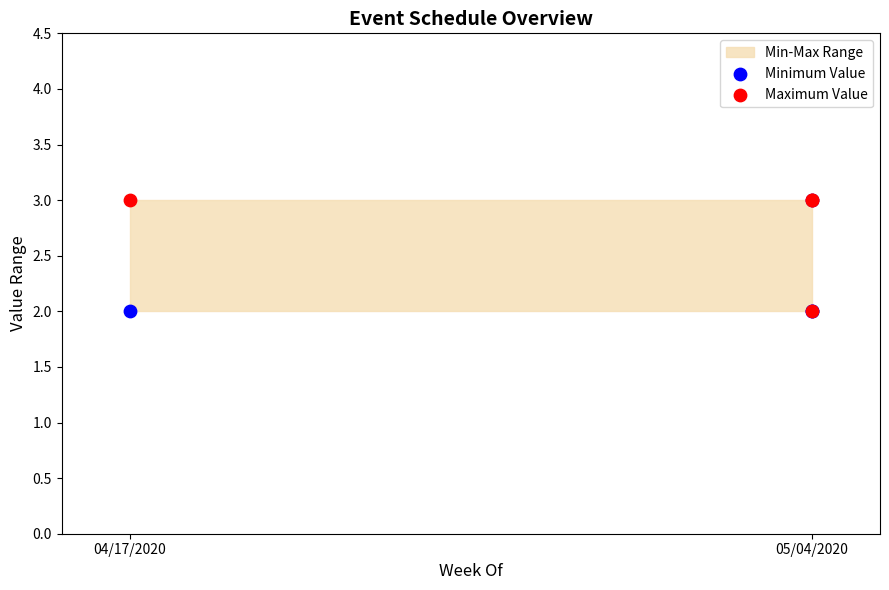

Which series reaches the maximum Y coordinate?

Minimum Value